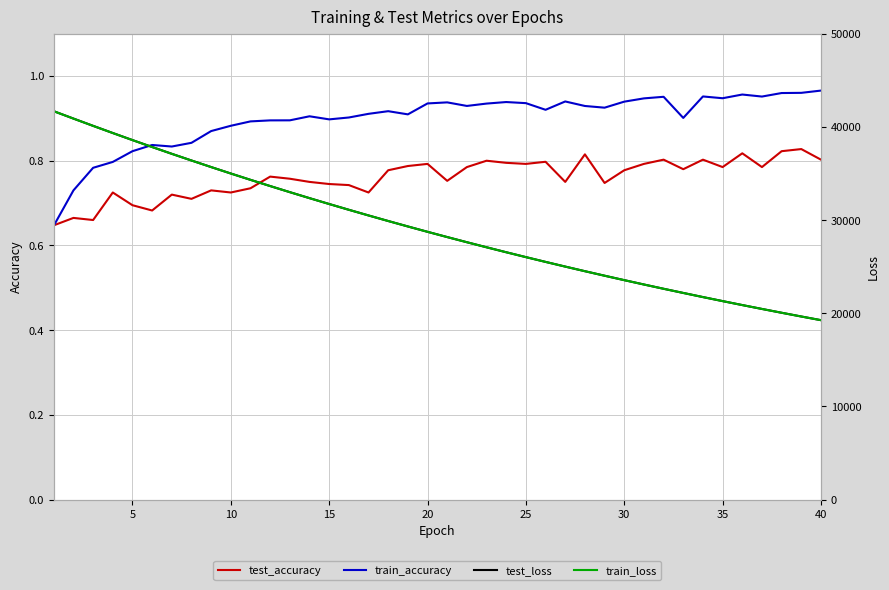

The value of train_accuracy at 15 is 0.9. True or false?

True